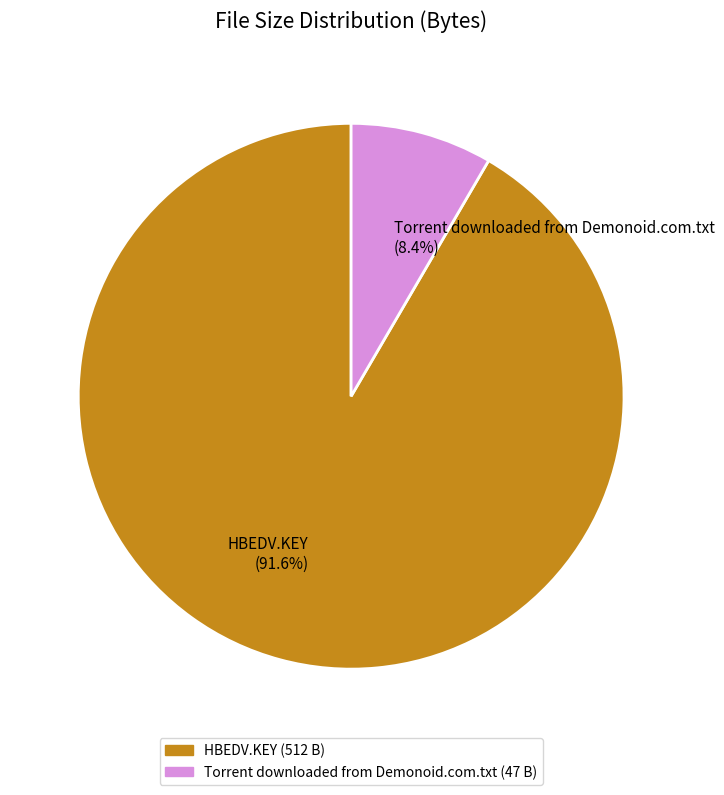

Combined, what portion of the pie is Torrent downloaded from Demonoid.com.txt and HBEDV.KEY?

100.0%